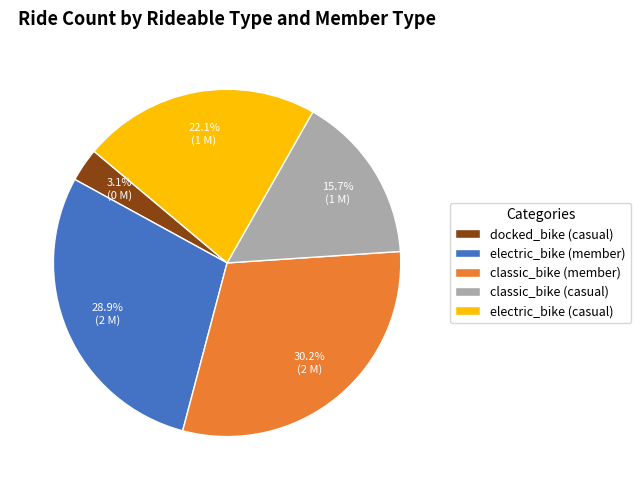

To the nearest percent, what portion does classic_bike (casual) represent?

16%